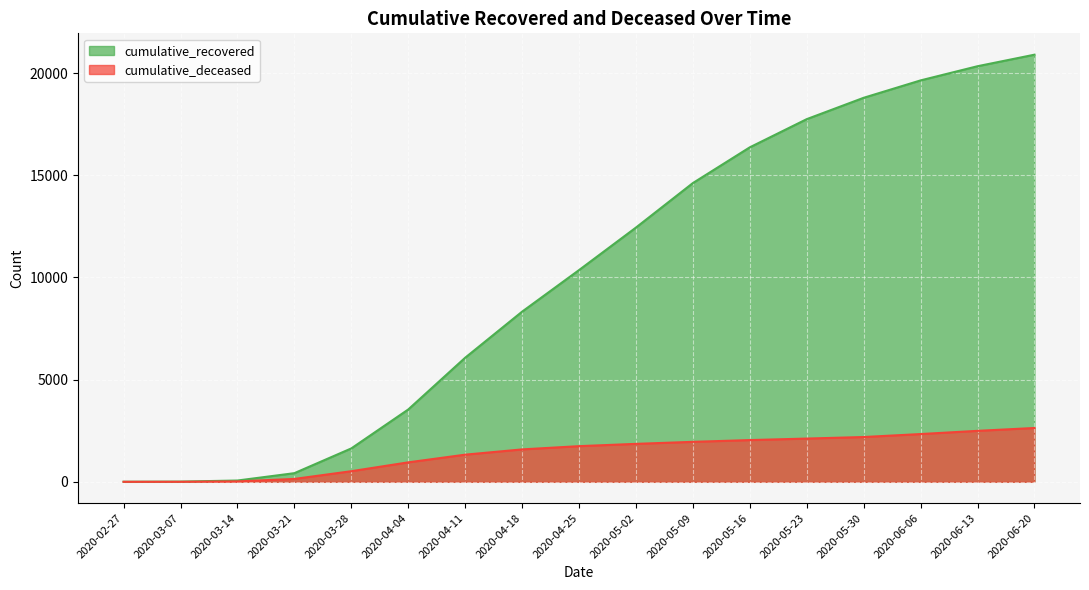

How many values in cumulative_deceased are above zero?

16